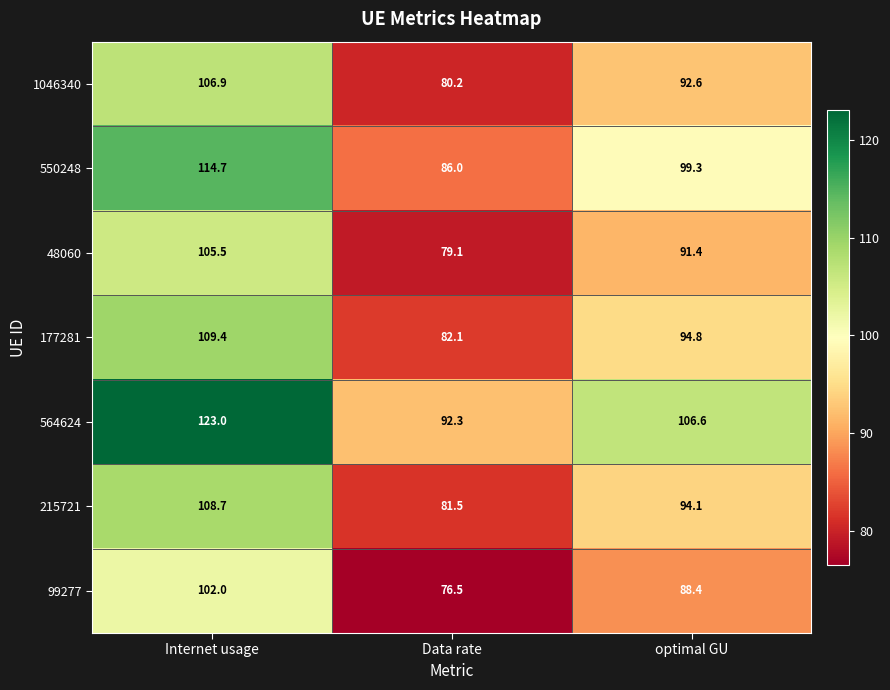

Reading right to left, list all the values displayed in this chart.

1046340: 92.6	80.2	106.9
550248: 99.3	86.0	114.7
48060: 91.4	79.1	105.5
177281: 94.8	82.1	109.4
564624: 106.6	92.3	123.0
215721: 94.1	81.5	108.7
99277: 88.4	76.5	102.0